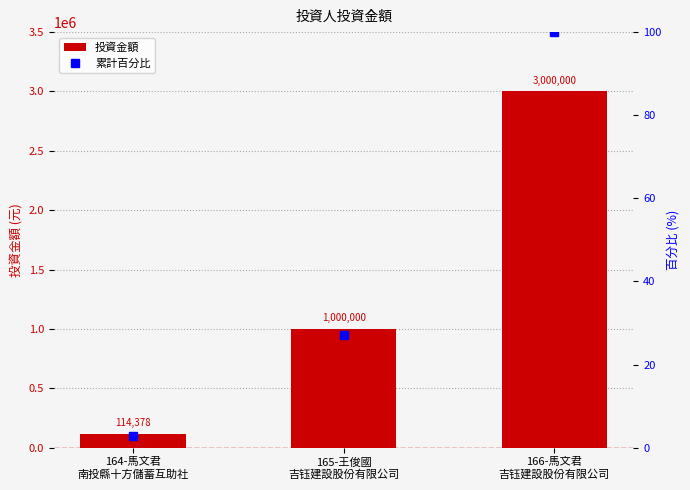

How many data points in 累計百分比 are less than 27?

1